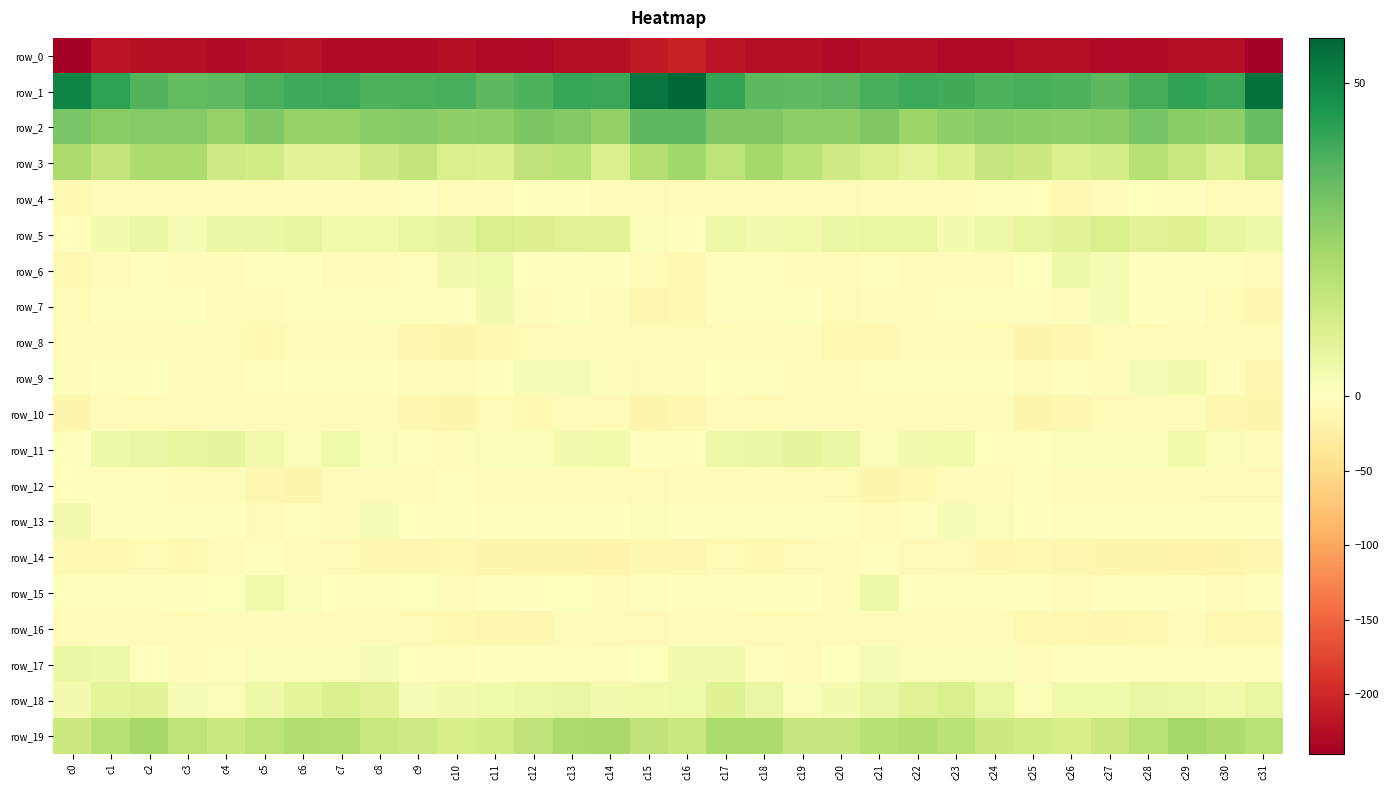

What is the difference between the maximum and minimum values in the row_7 series?

15.9